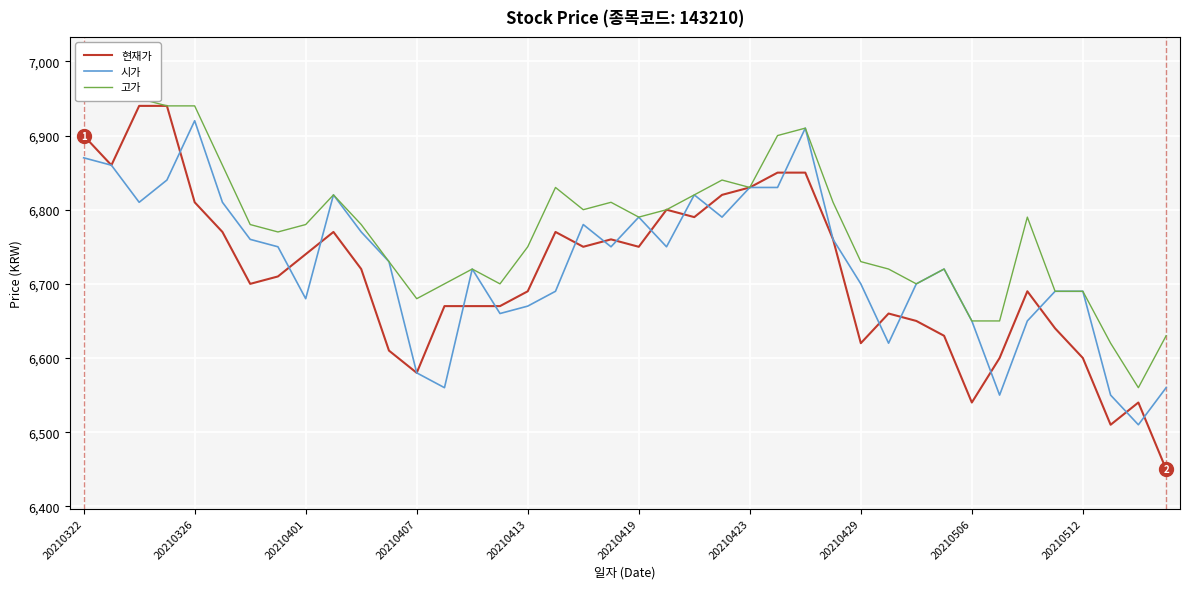

Is it true that 시가 equals 3395 at 20210413?

False